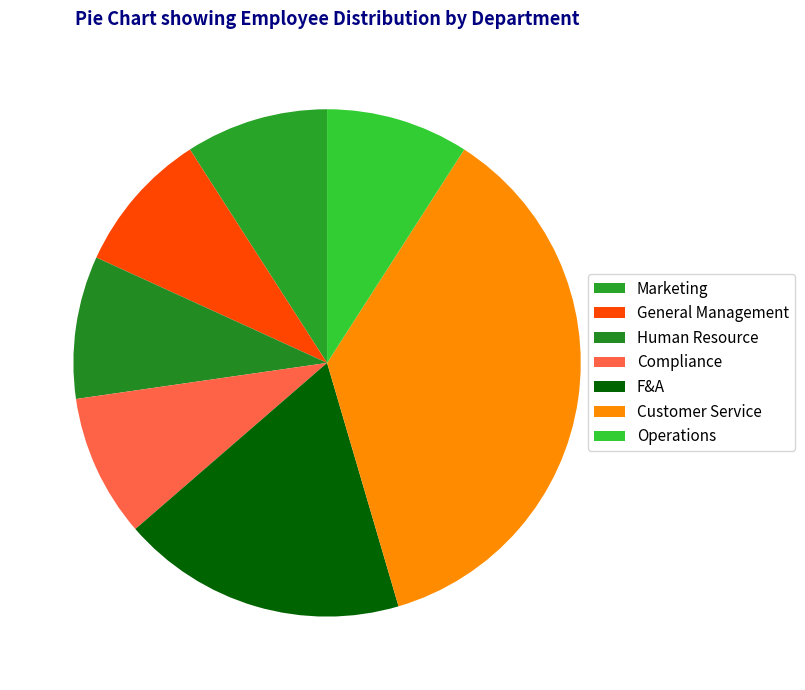

How many slices are in this pie chart?

7